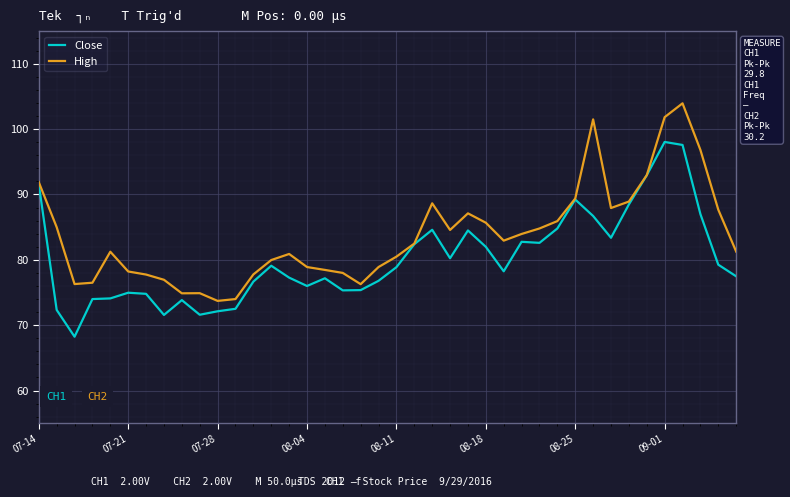

What is the smallest value displayed?

68.2